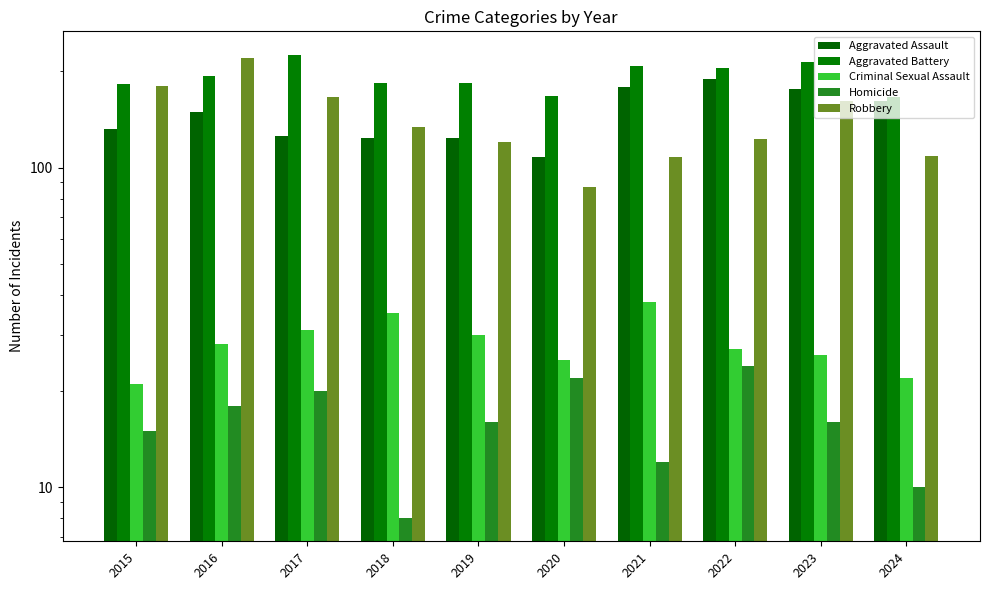

What is the average value of the Robbery series?

141